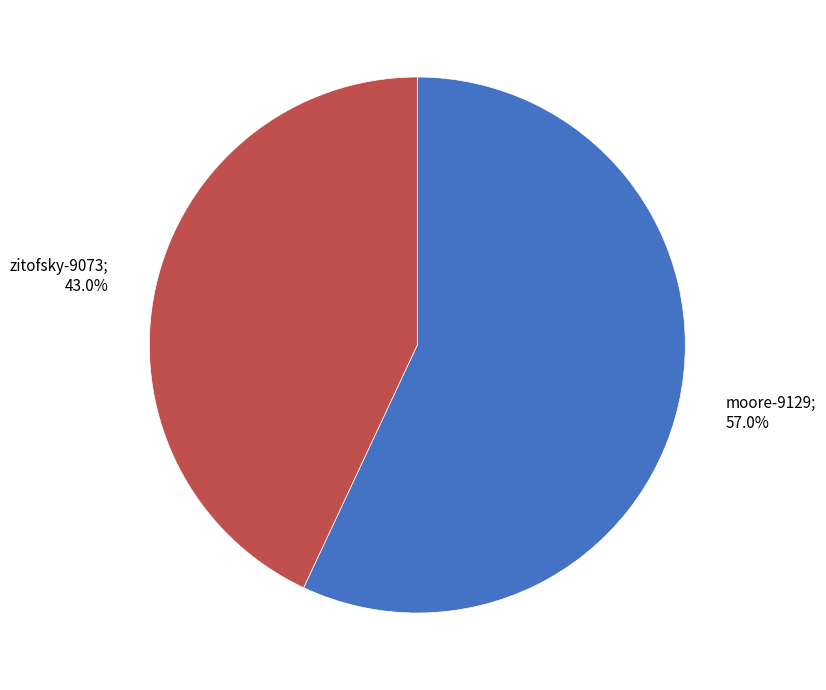

To the nearest percent, what portion does moore-9129 represent?

57%